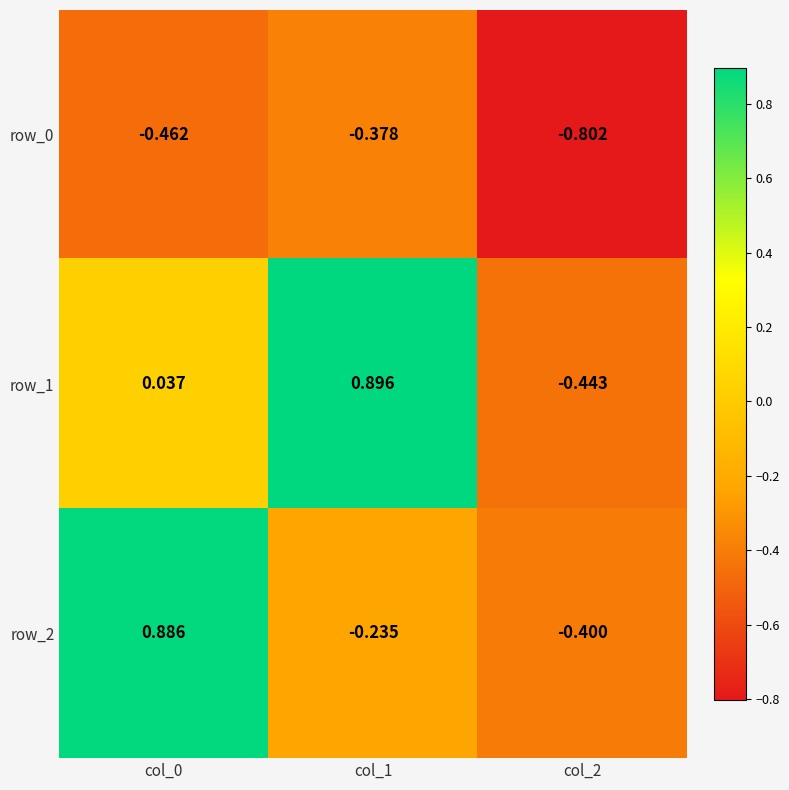

At how many categories does at least one series exceed 0?

2